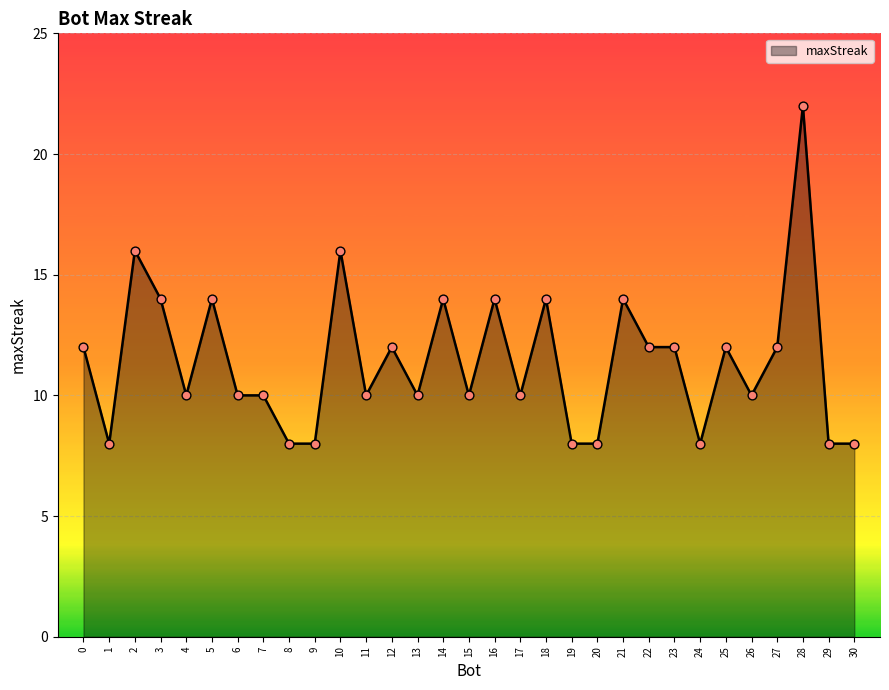

What is the ratio of the value at 4 to the value at 6?

1.0